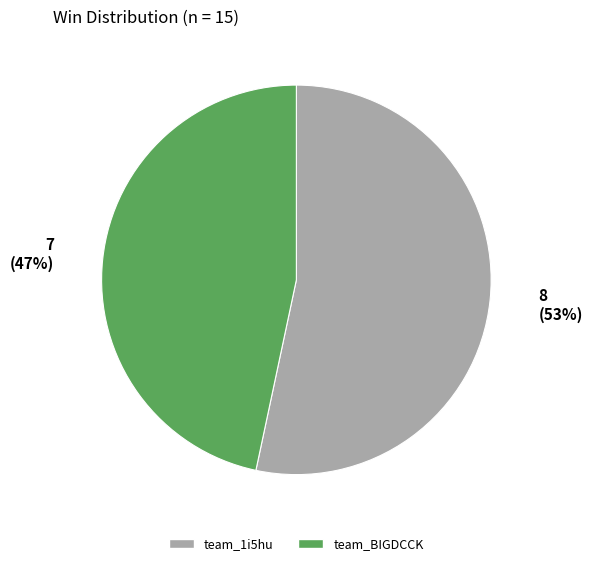

The team_1i5hu slice represents 53% of the pie. True or false?

True